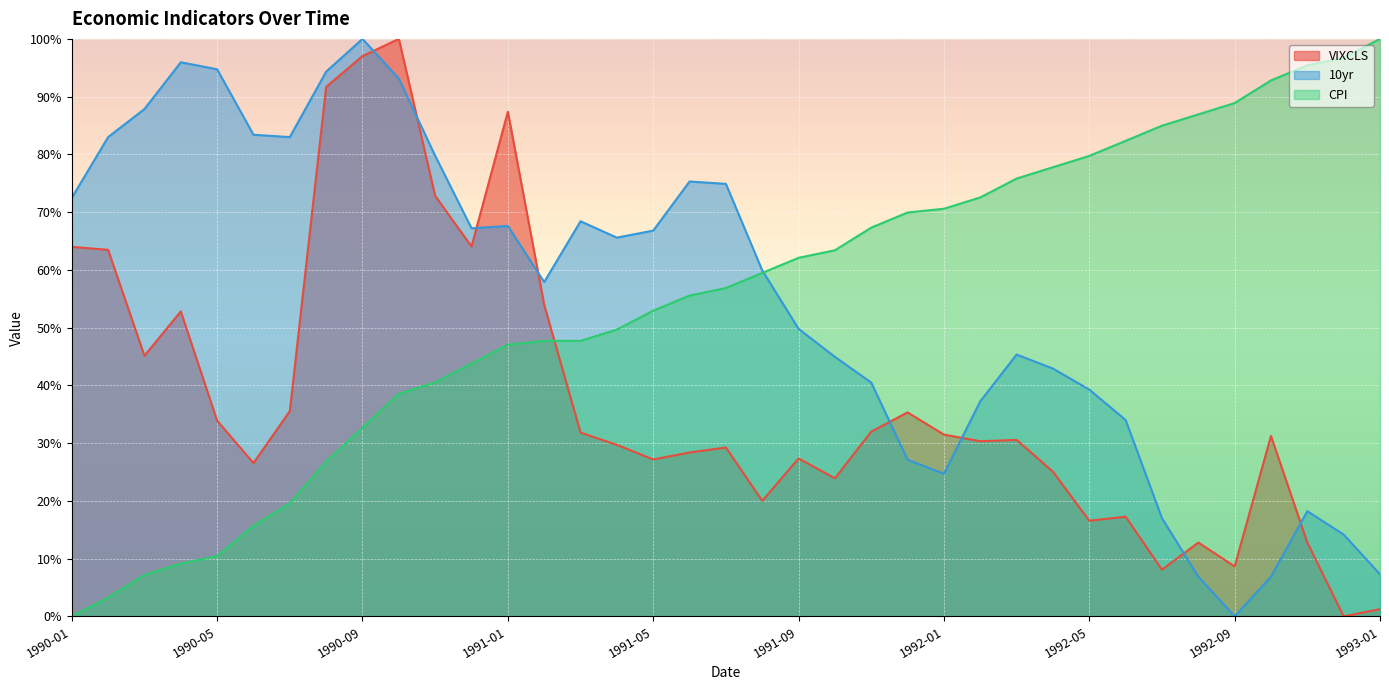

What is the highest value of the CPI series?

100.0